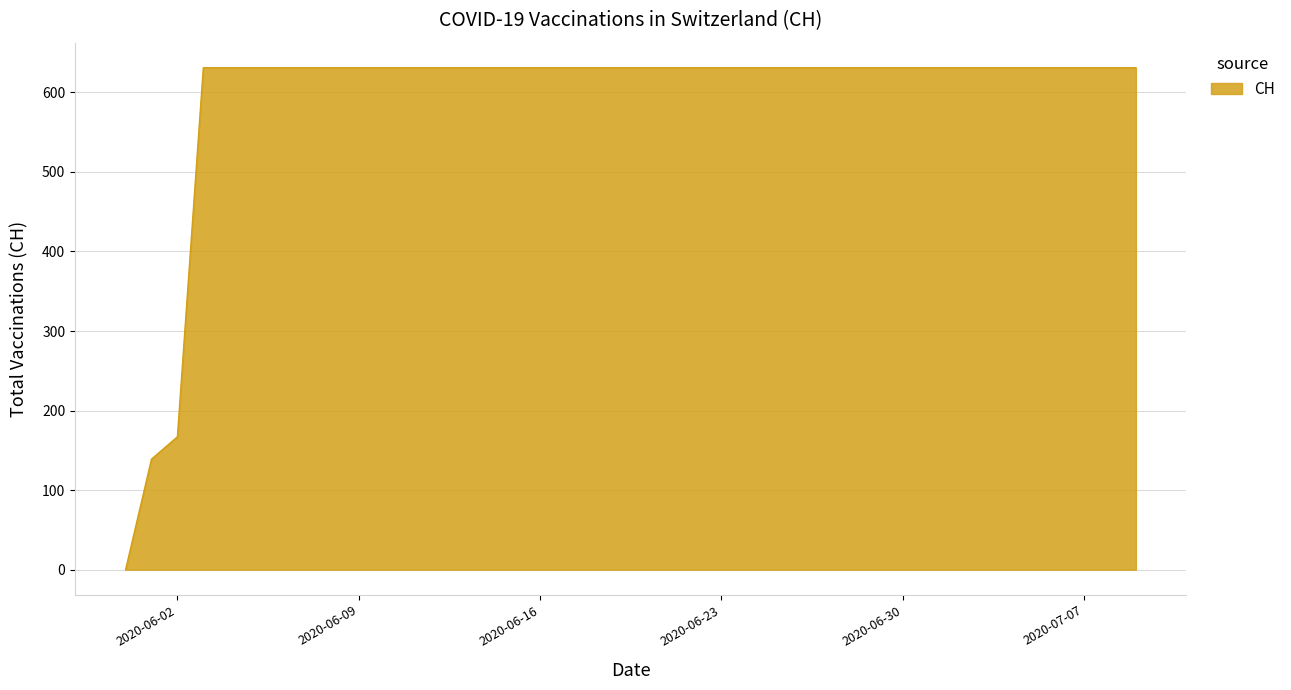

Does the chart display data point markers on the line(s)?

No